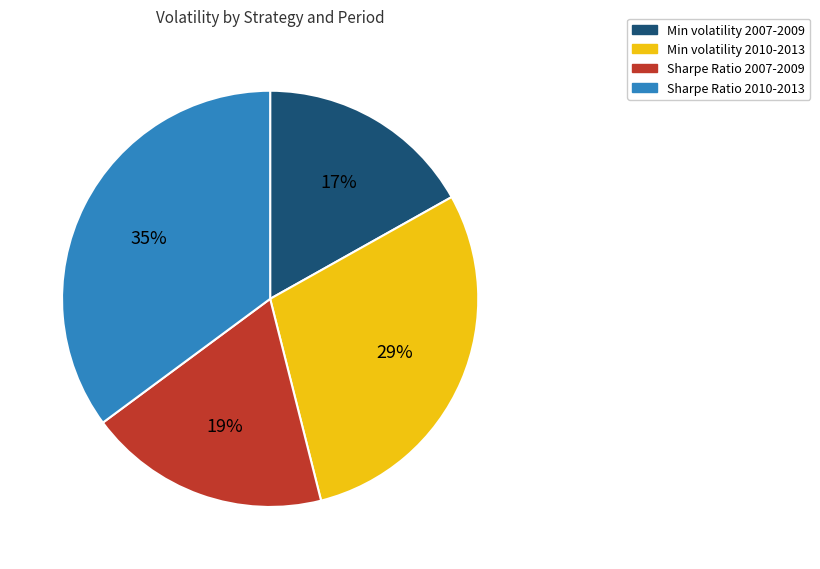

To the nearest percent, what is the average slice percentage?

25%